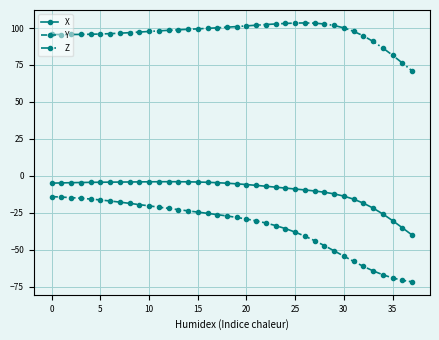

Count the number of data series in this chart.

3